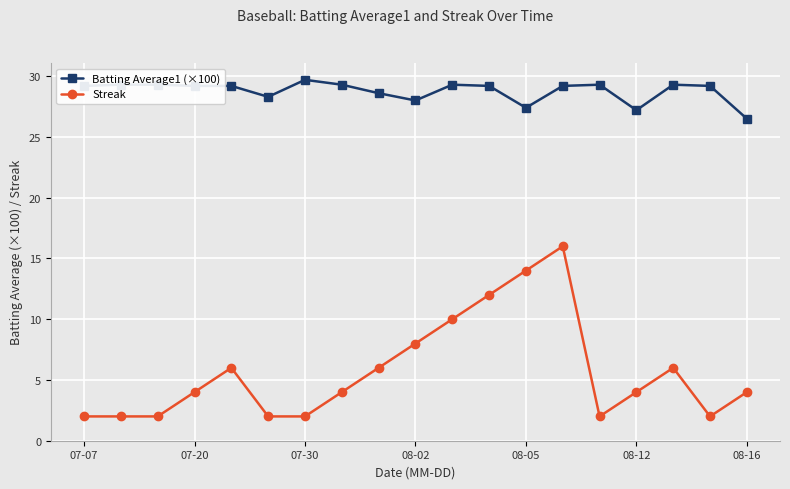

What is the maximum value for Batting Average1 (×100)?

29.7